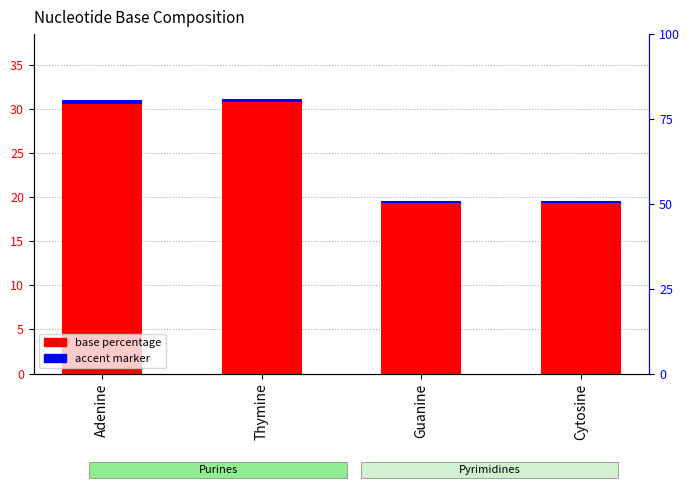

List the labels in order of base percentage value, smallest first.

Guanine, Cytosine, Adenine, Thymine